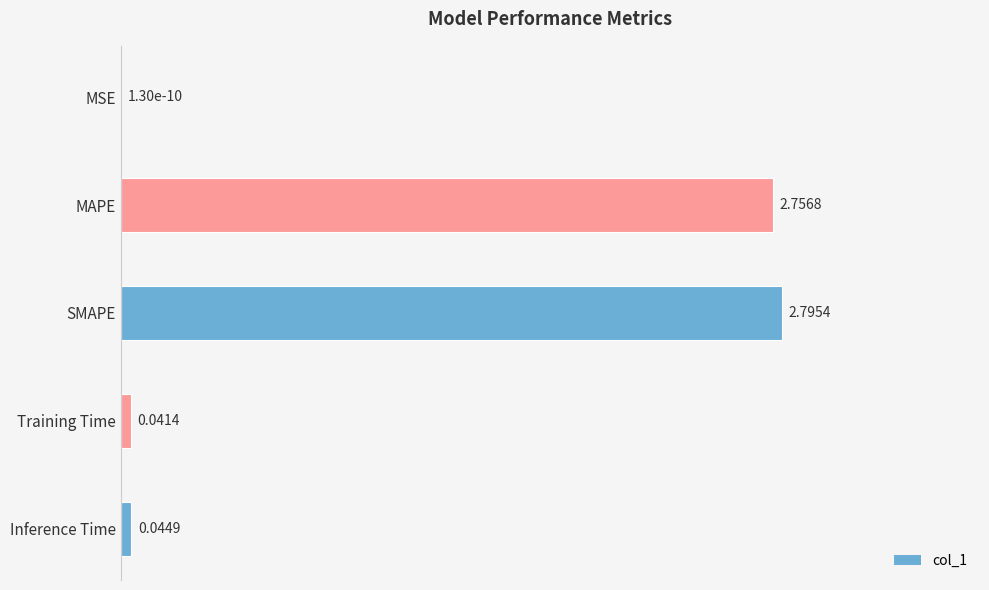

What is the change in value from MSE to MAPE?

+2.8